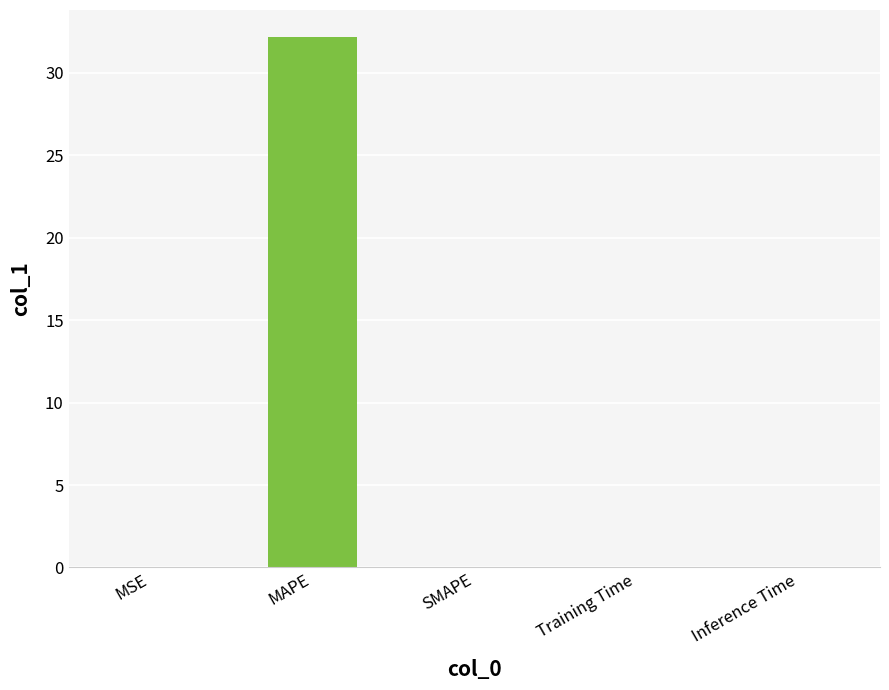

How many categories are shown in the chart?

5